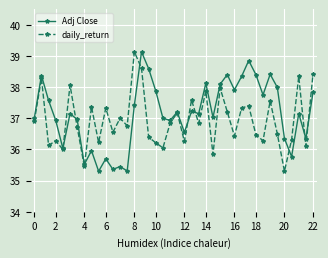

Does the chart display data point markers on the line(s)?

Yes